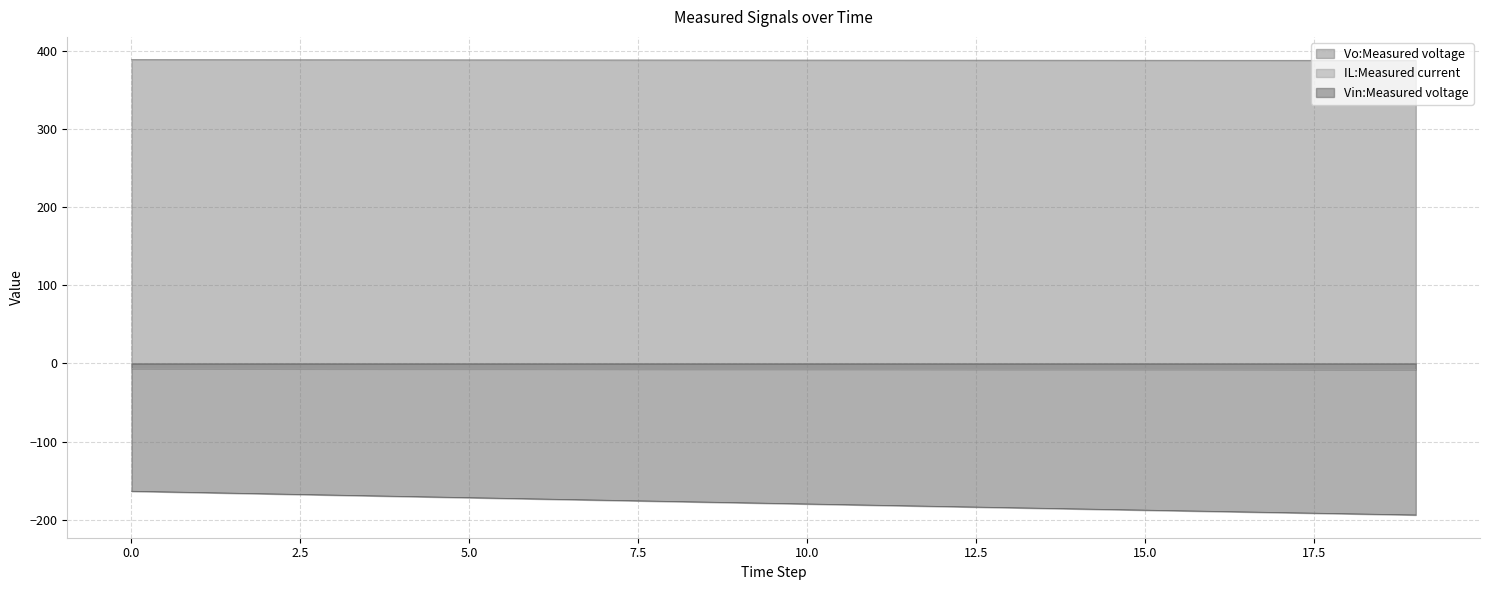

At how many categories does at least one series exceed 73?

20